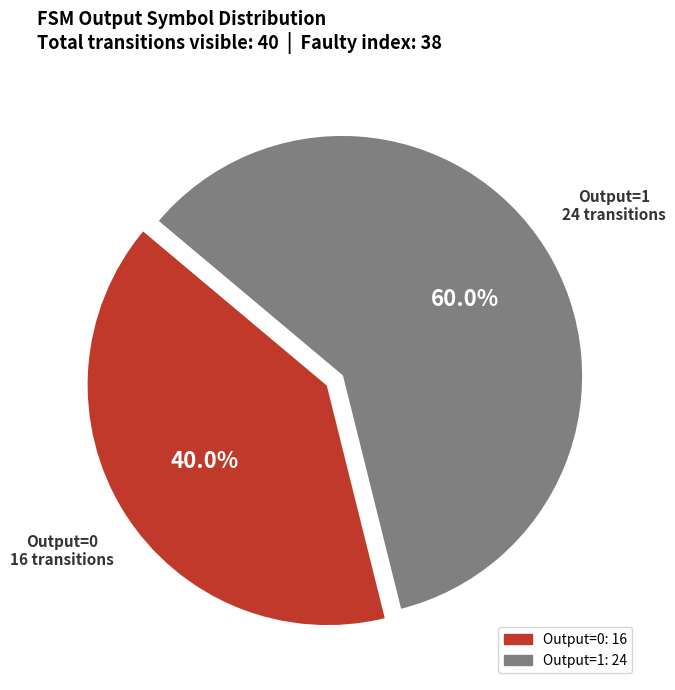

Is there any slice that represents more than half of the pie?

Yes